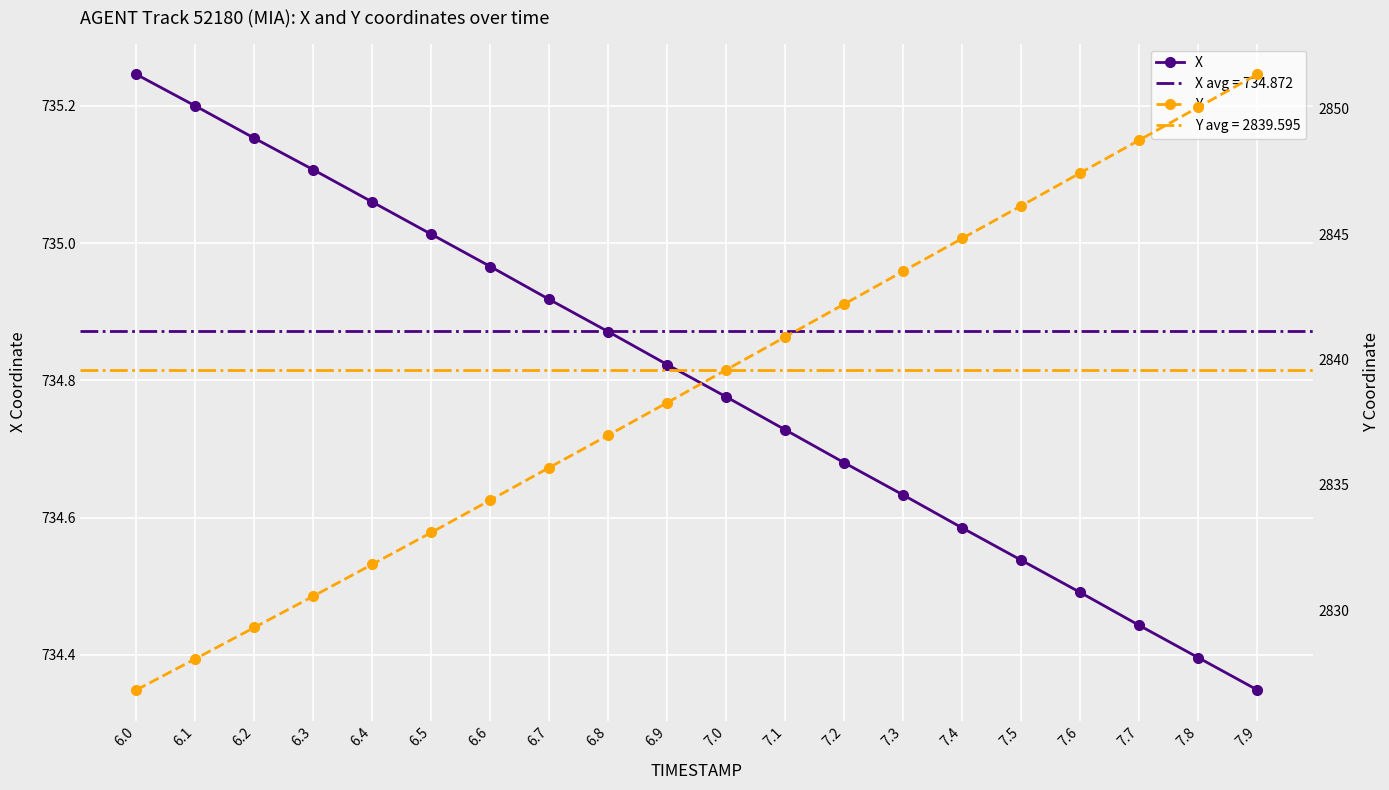

What is the label of the 9th point from the right?

7.1